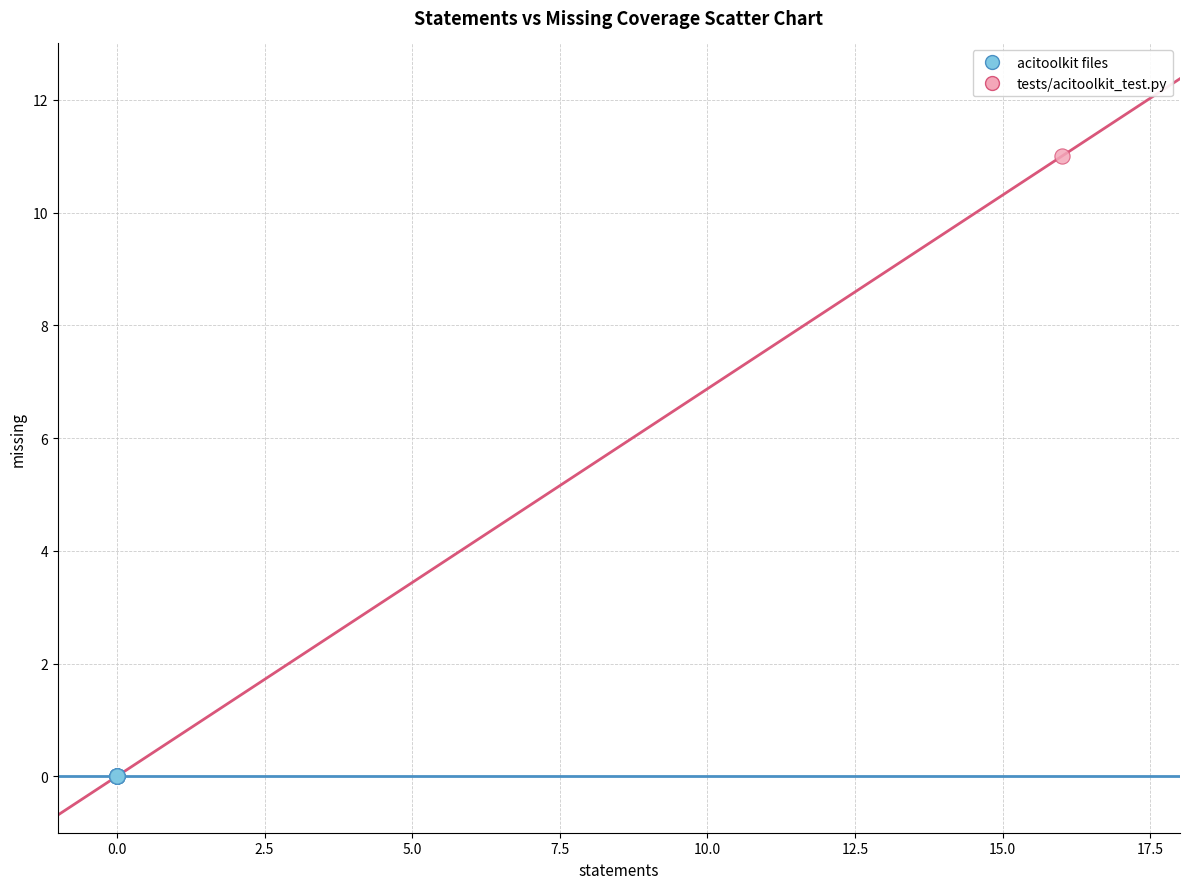

Which series contains the lowest Y value?

acitoolkit files